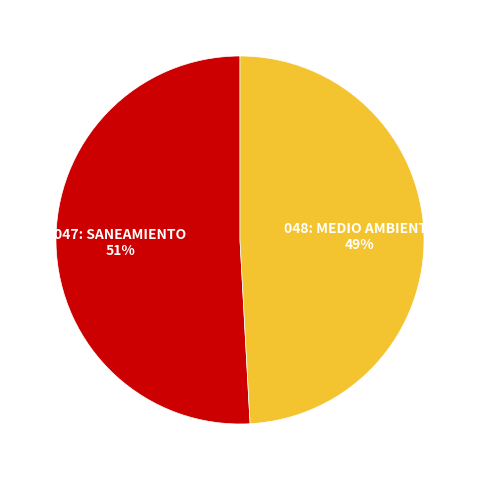

To the nearest percent, what is the average slice percentage?

50%